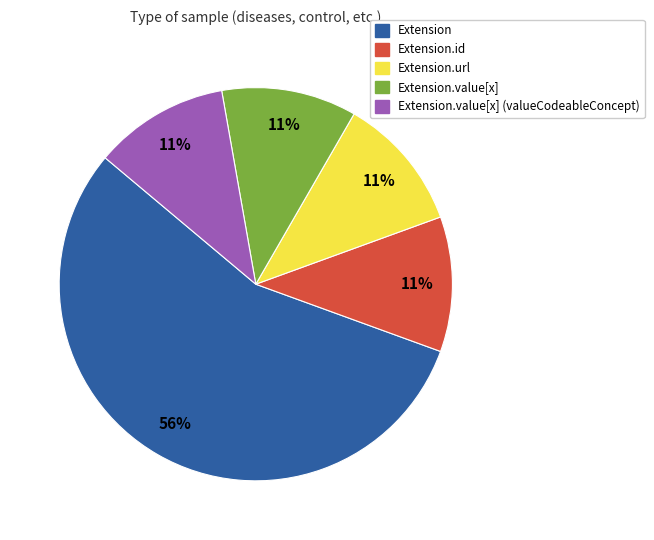

Is there a majority slice in this chart?

Yes